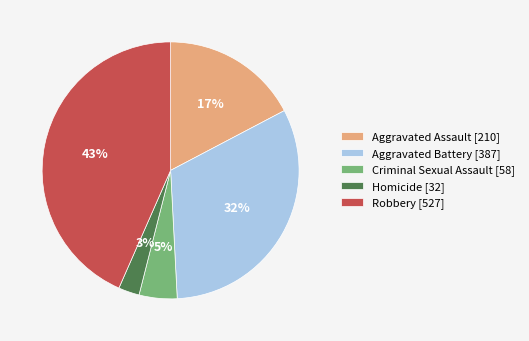

Is Robbery the majority of the pie?

No